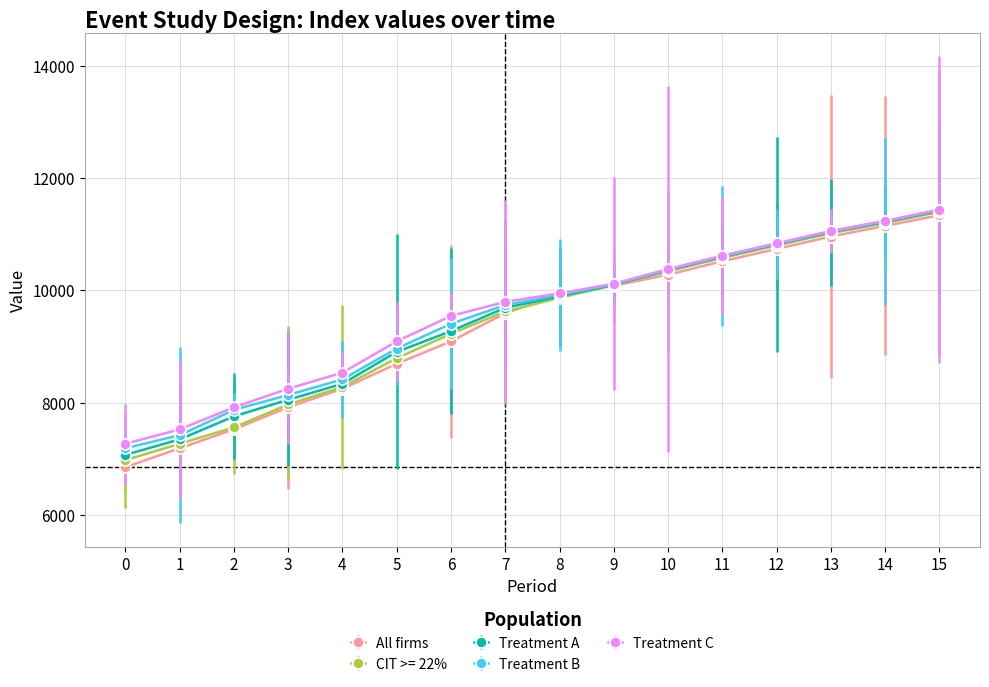

At which category is the sum across all series the highest?

15